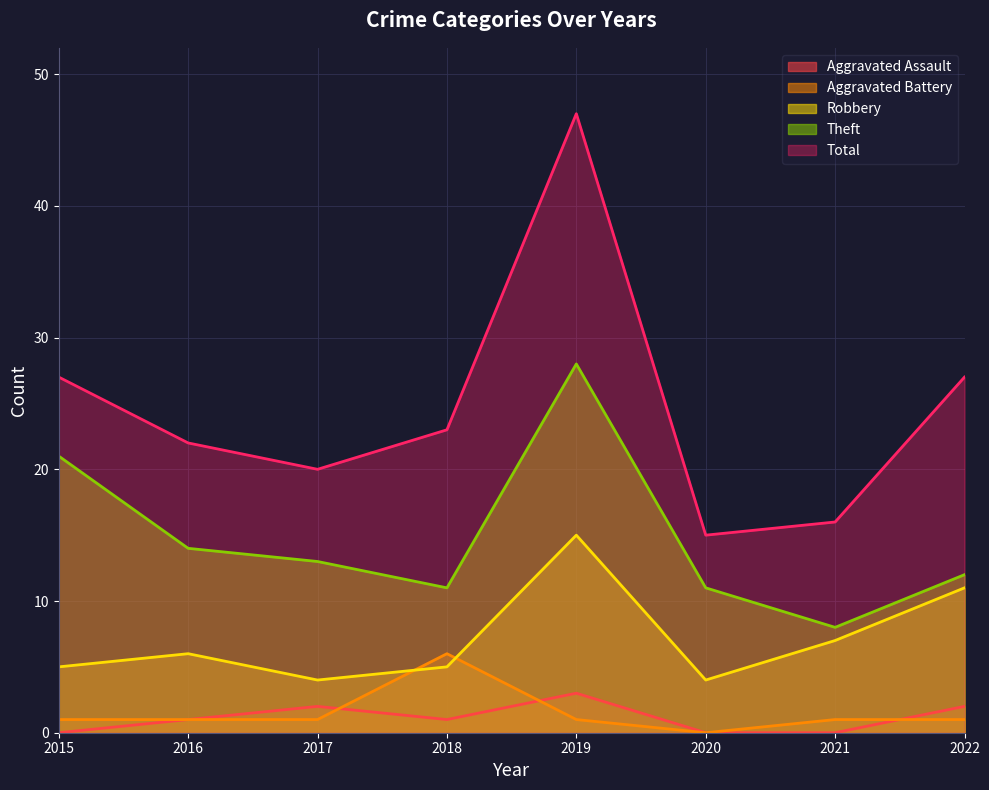

At how many categories does at least one series exceed 41?

1